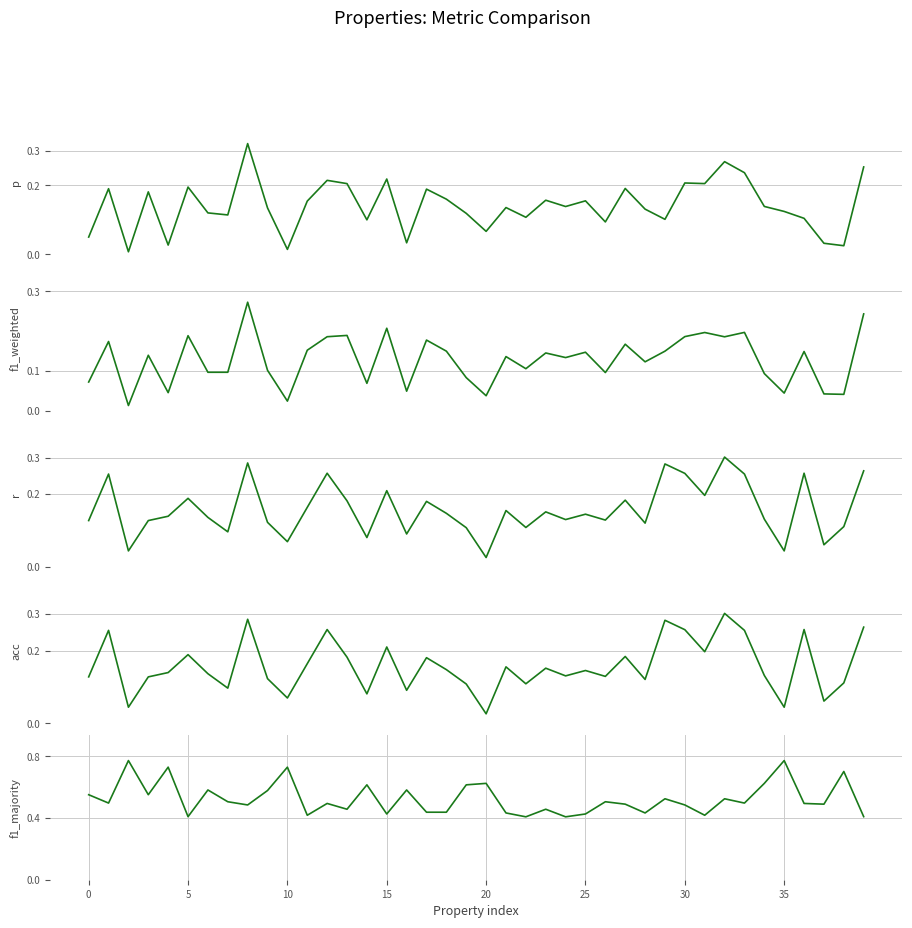

How many times do r and f1_weighted cross each other?

12